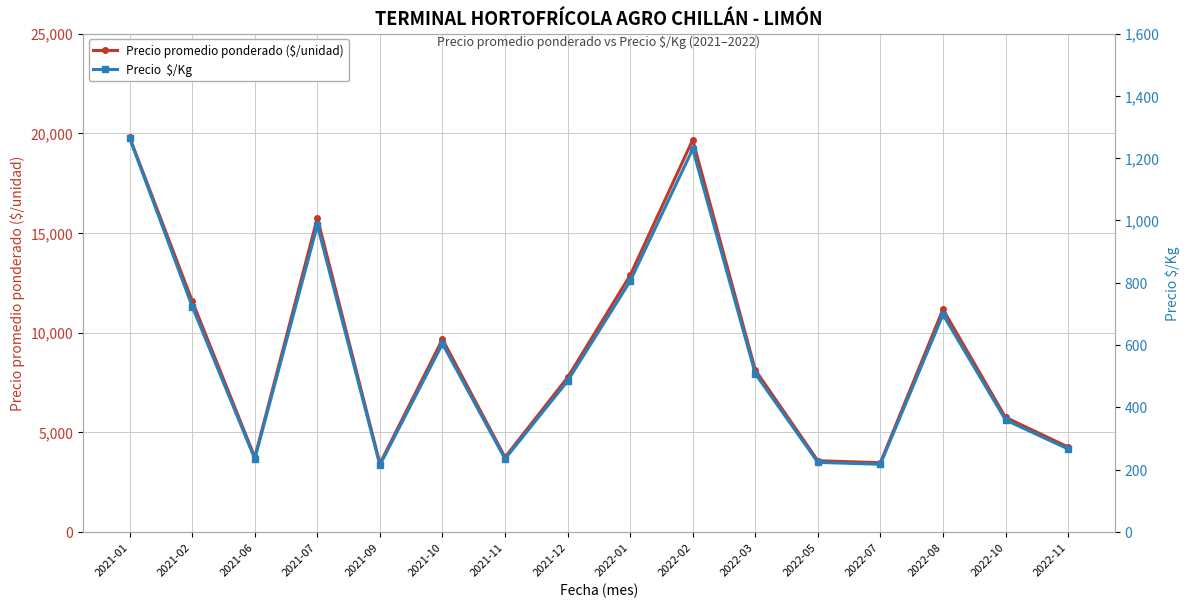

True or false: Precio  $/Kg and Precio promedio ponderado ($/unidad) intersect in this chart.

False